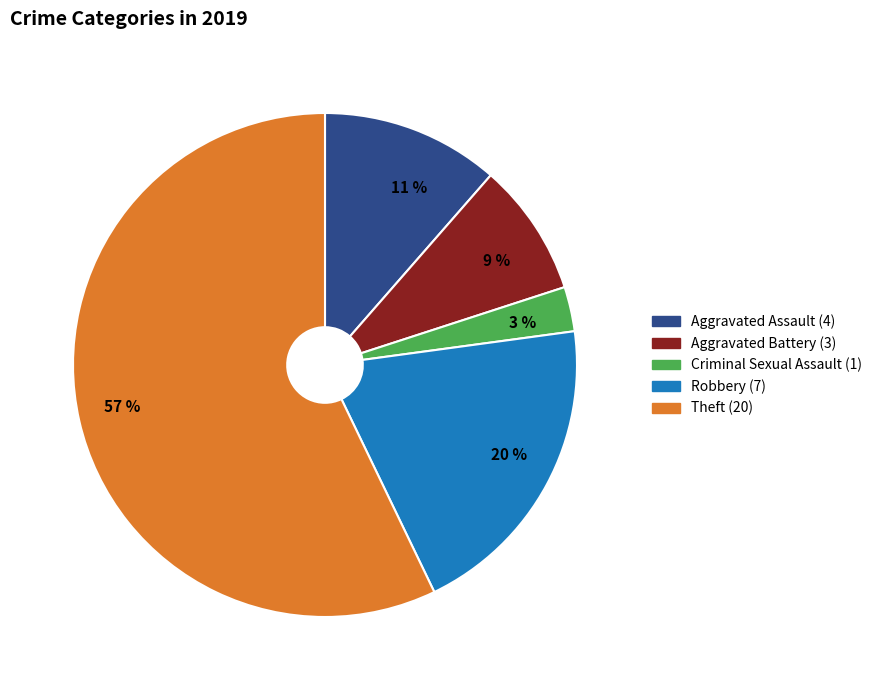

Which slice is the largest?

57 %